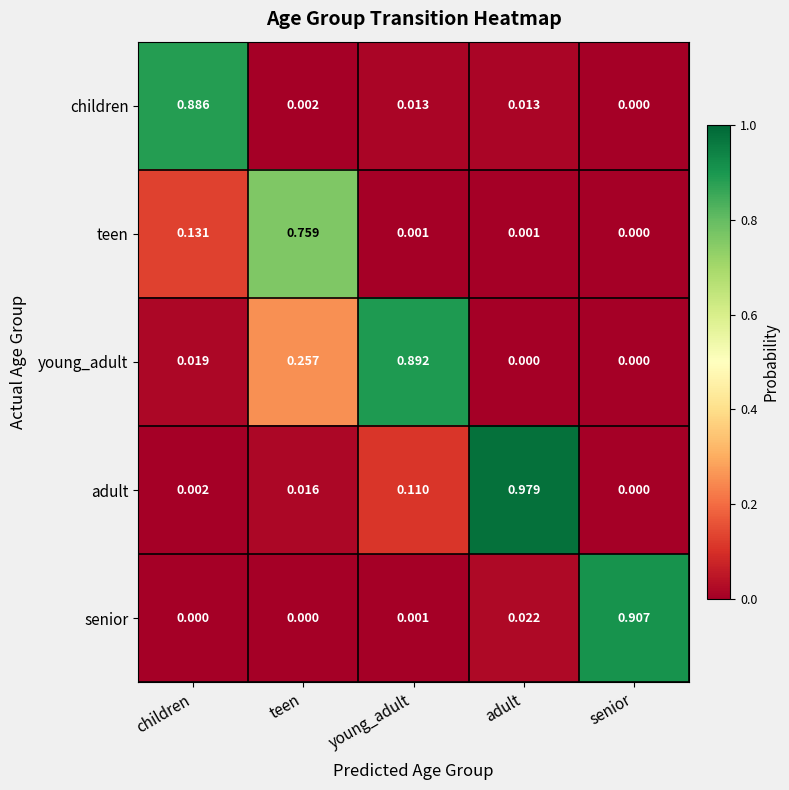

Which series has the largest total across all categories?

young_adult